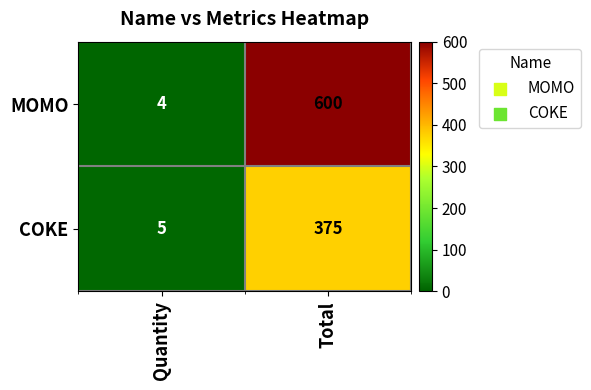

Reading right to left, transcribe all the data shown in this chart.

MOMO: Total=600	Quantity=4
COKE: Total=375	Quantity=5